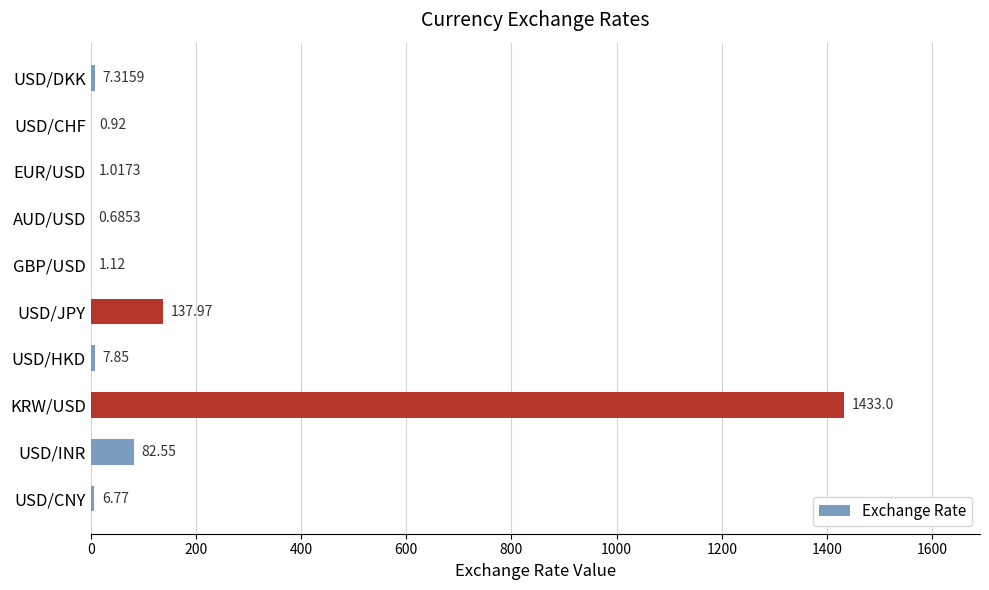

At which label is the value closest to 716?

USD/JPY